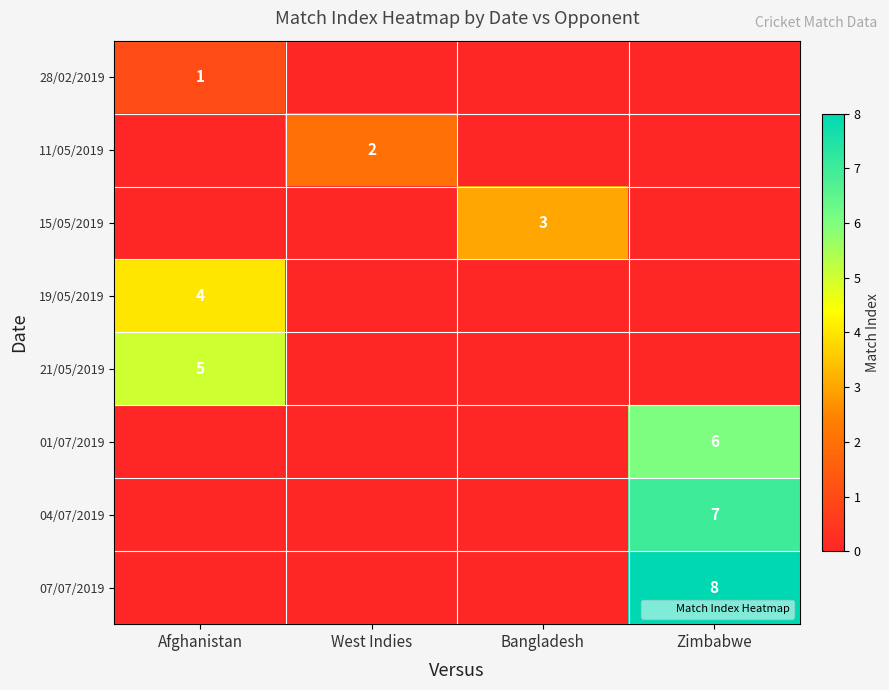

Is the value of 28/02/2019 at Afghanistan greater than the value of 01/07/2019 at West Indies?

Yes